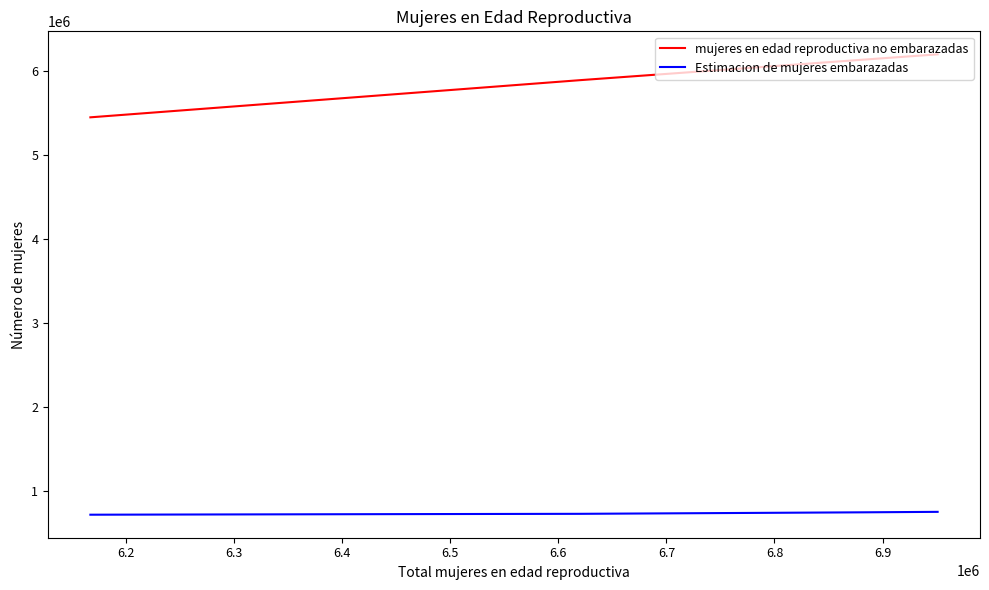

Rank the series by their average value, from highest to lowest.

mujeres en edad reproductiva no embarazadas, Estimacion de mujeres embarazadas